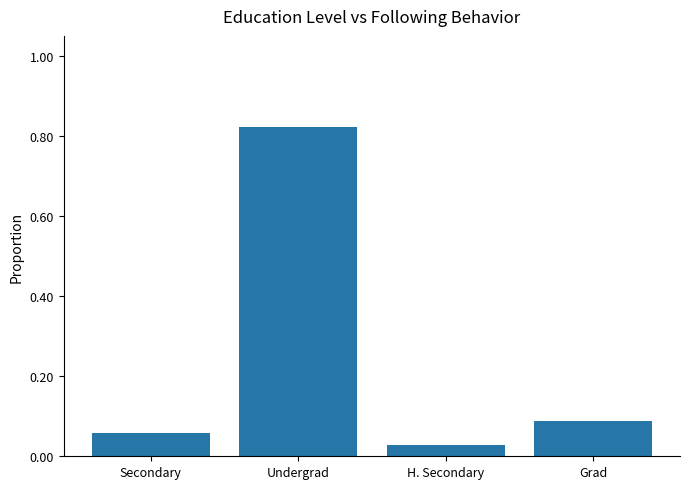

Between Secondary and Grad, which is larger?

Grad